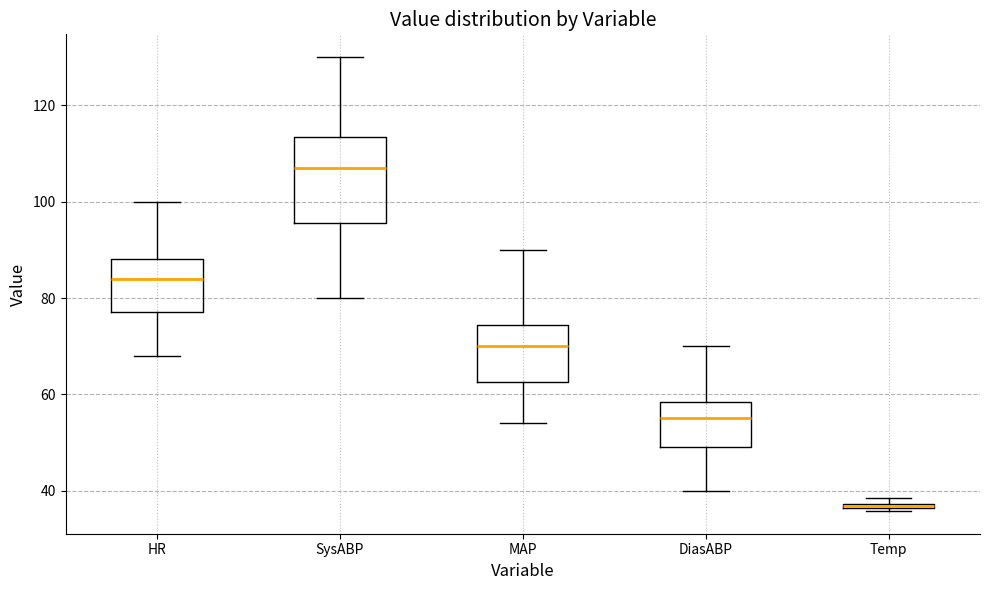

Which box has the lowest median line?

Temp